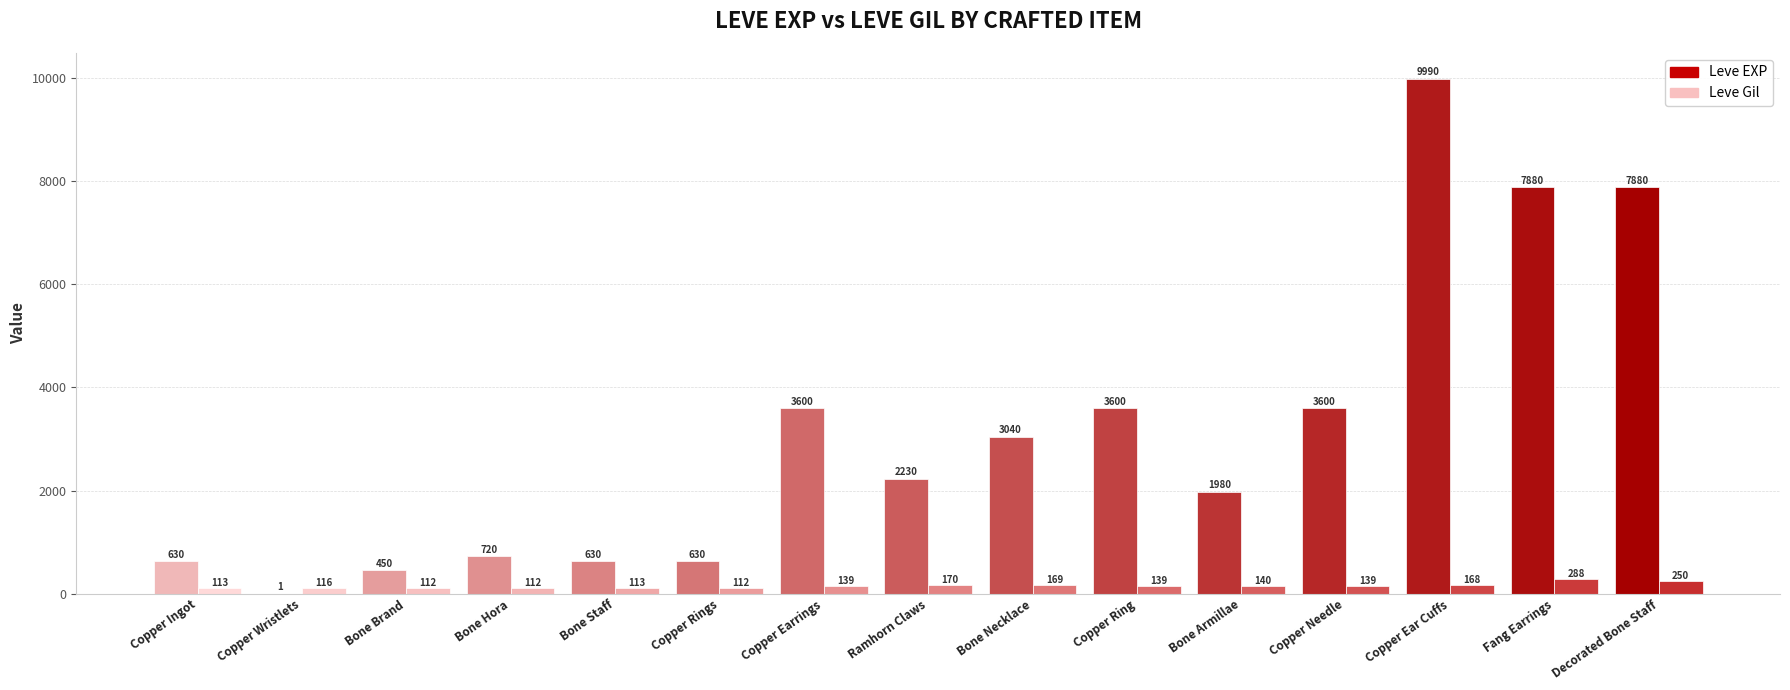

What is the value of the Leve Gil bar at the 7th from the left?

139